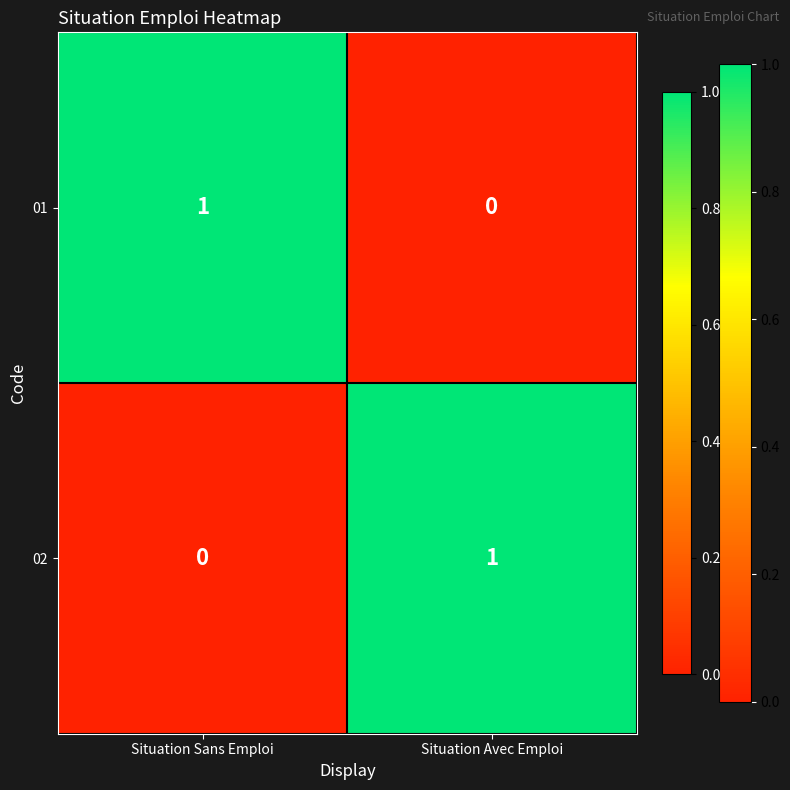

What is the difference between the highest and lowest values at Situation Sans Emploi?

1